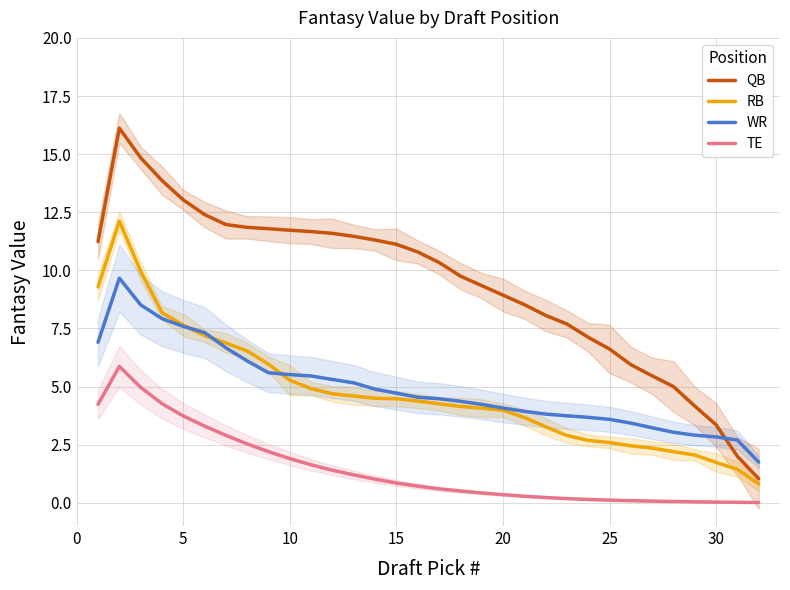

Rank the series by their maximum value, from highest to lowest.

QB, RB, WR, TE